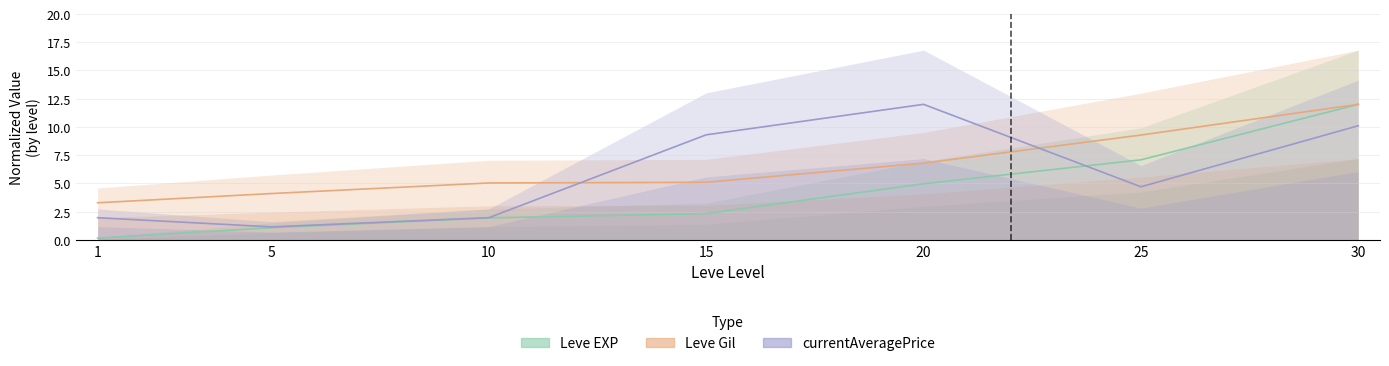

What is the approximate value of Leve EXP at 20?

5.0